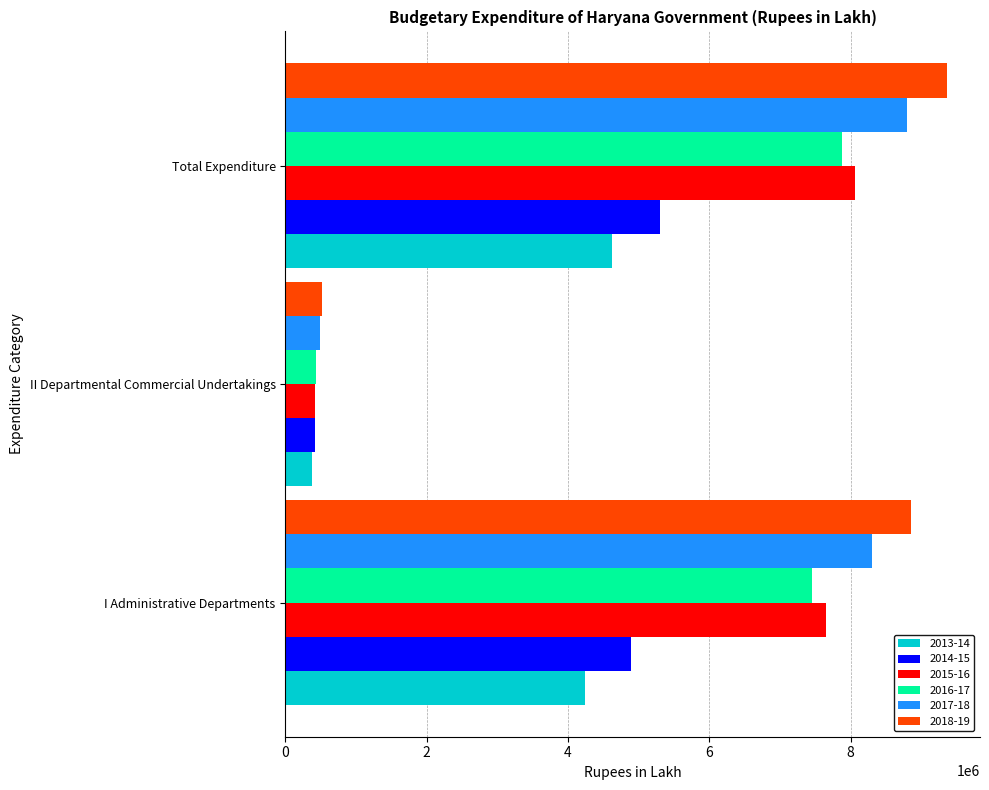

At which category is the sum across all series the highest?

Total Expenditure